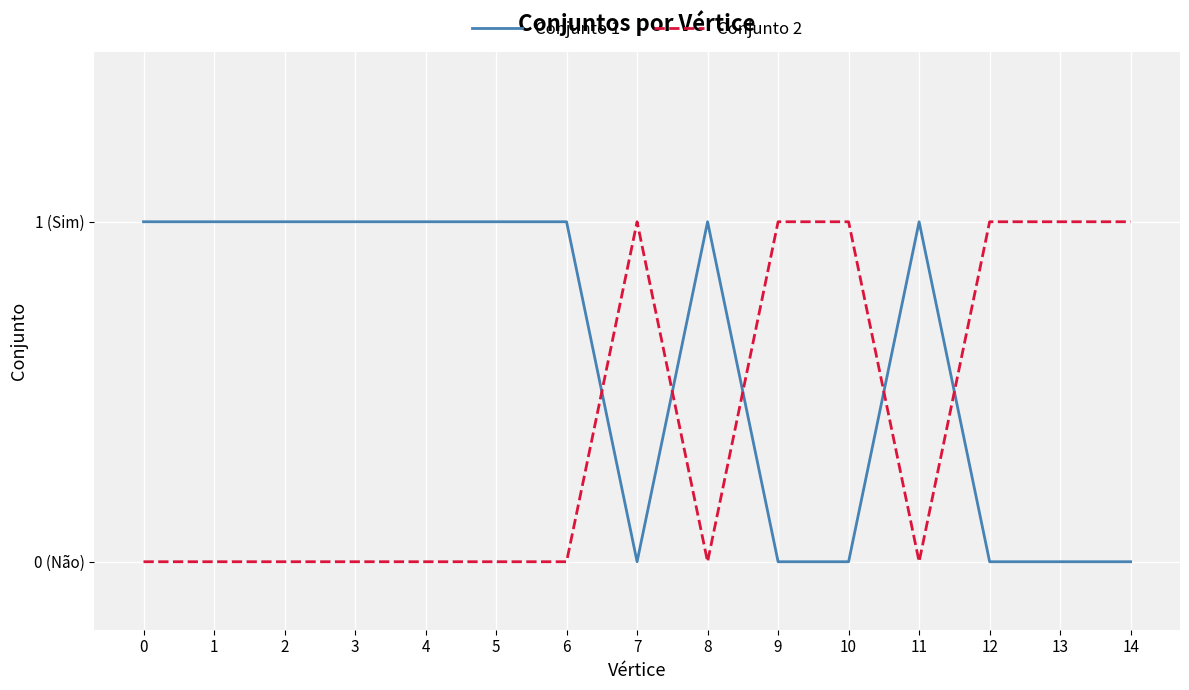

Which series has the largest range (max minus min)?

Conjunto 1